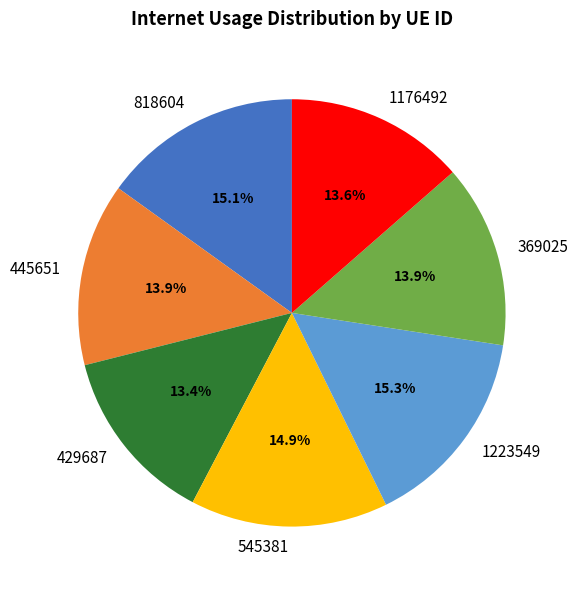

The 369025 slice represents 14% of the pie. True or false?

True